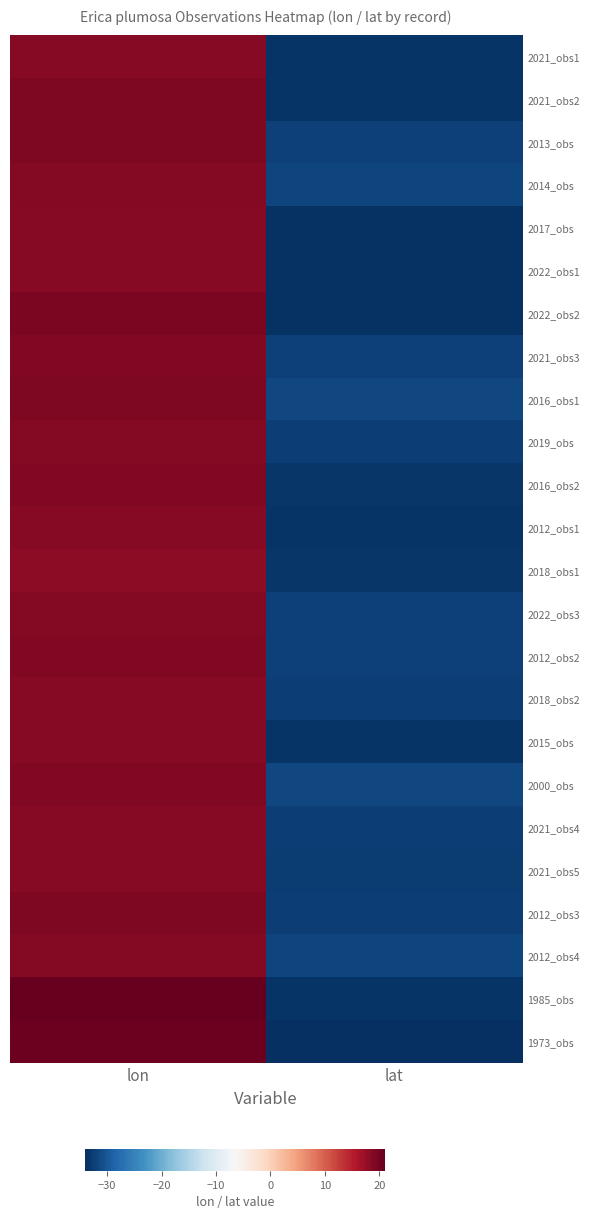

Which has a higher value, lat or lon?

lon